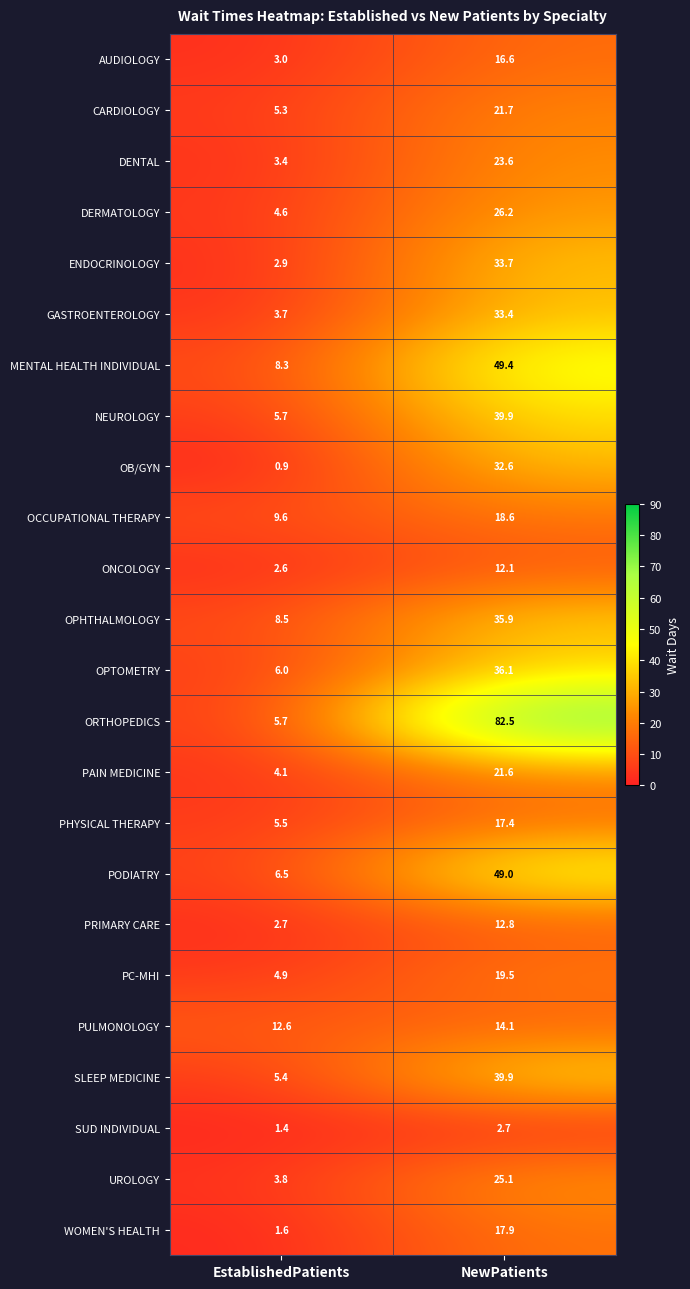

Which series has the largest total across all categories?

ORTHOPEDICS